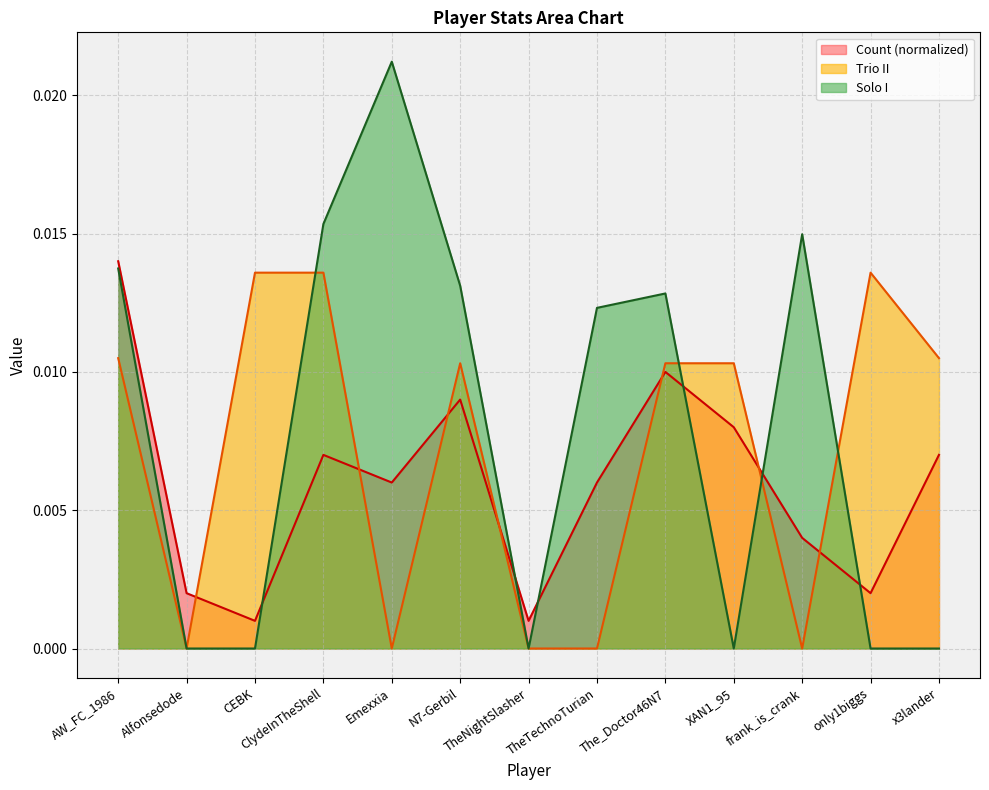

True or false: Solo I and Count intersect in this chart.

True